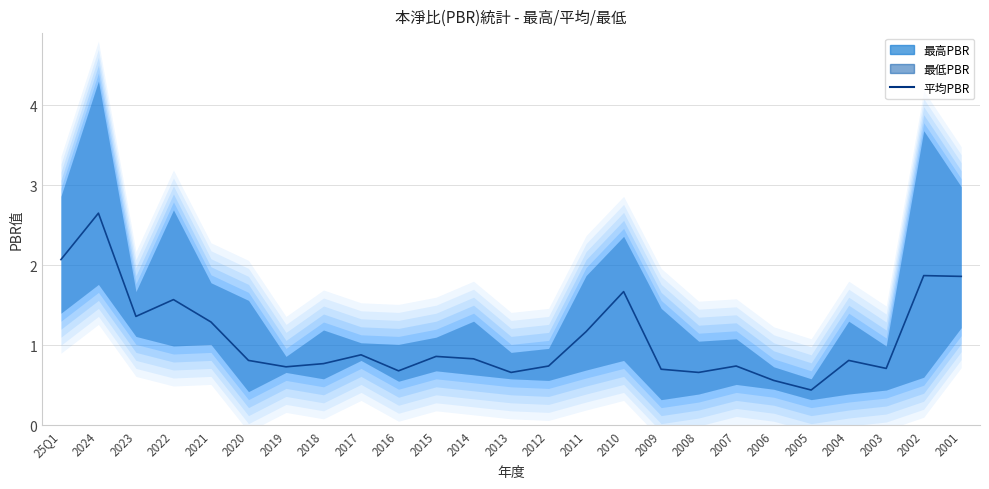

Rank the categories by value from highest to lowest.

2024, 25Q1, 2002, 2001, 2010, 2022, 2023, 2021, 2011, 2017, 2015, 2014, 2020, 2004, 2018, 2012, 2007, 2019, 2003, 2009, 2016, 2013, 2008, 2006, 2005